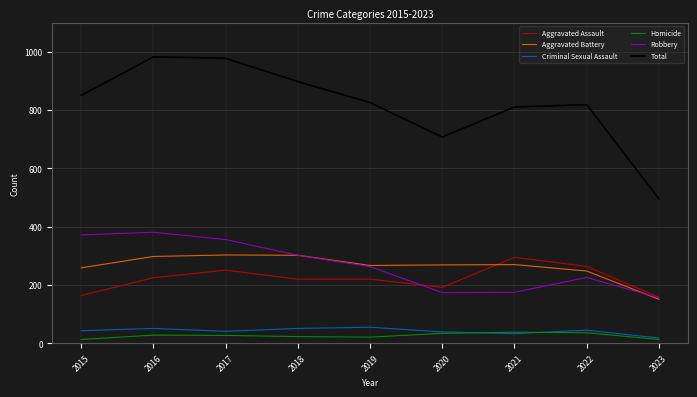

Which series changed the most between 2015 and 2017?

Total